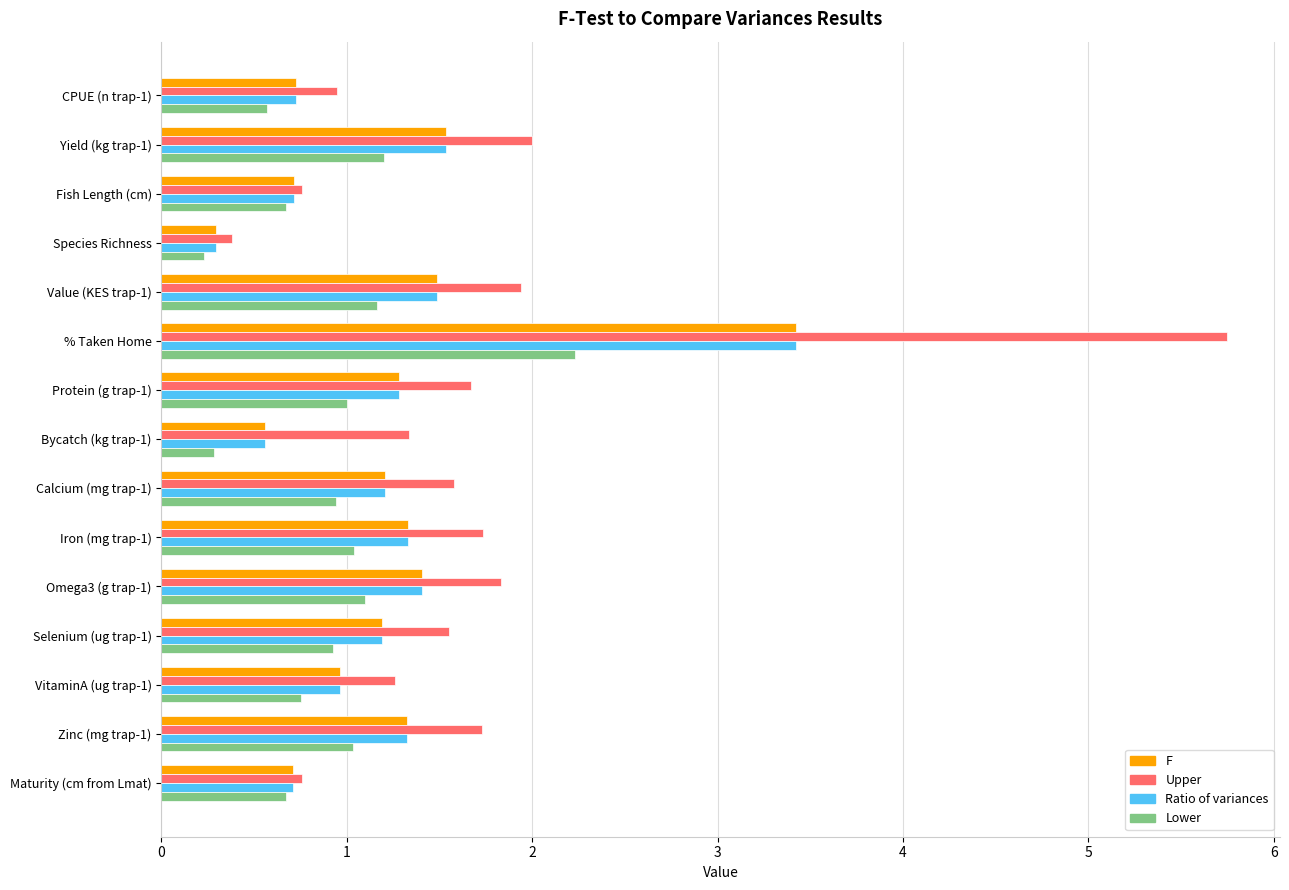

How many distinct data groups are displayed?

4